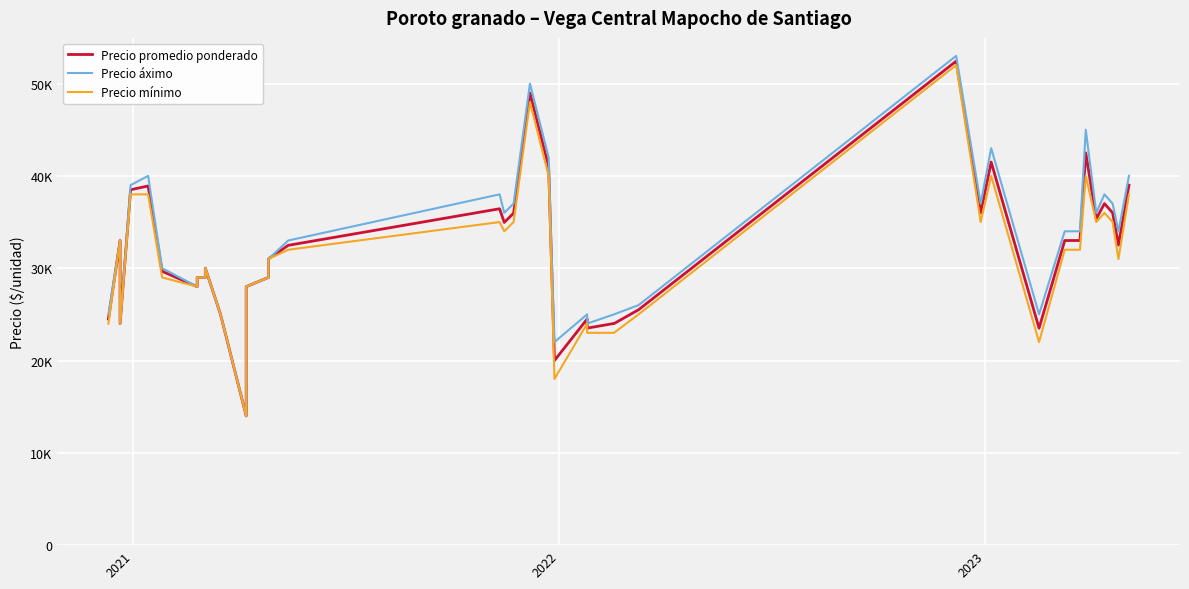

What is the sum of all Precio mínimo values?

1252000